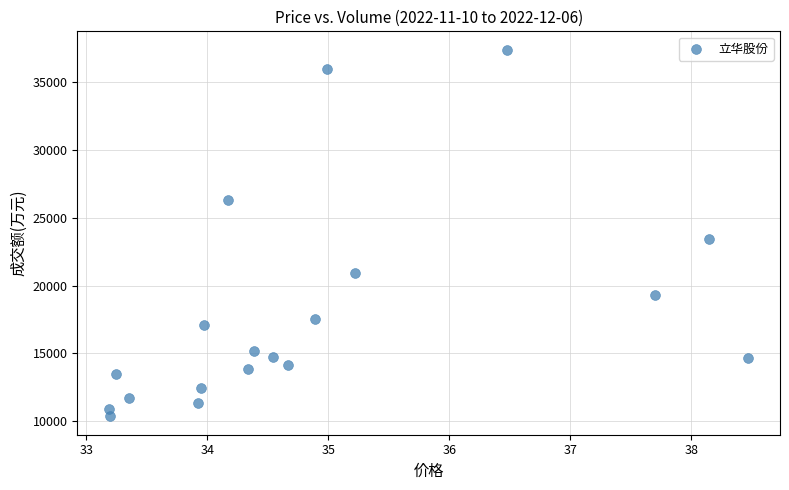

What is the range of Y values (max minus min)?

27066